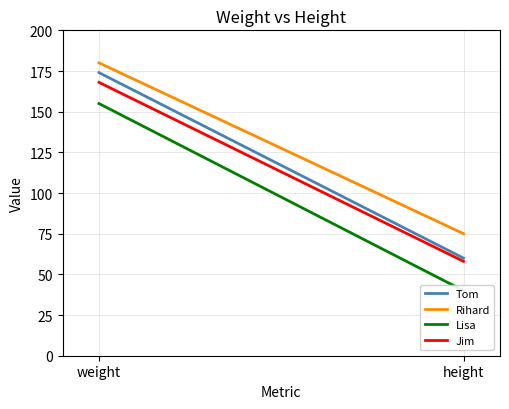

What is the difference between the highest and lowest values at height?

35